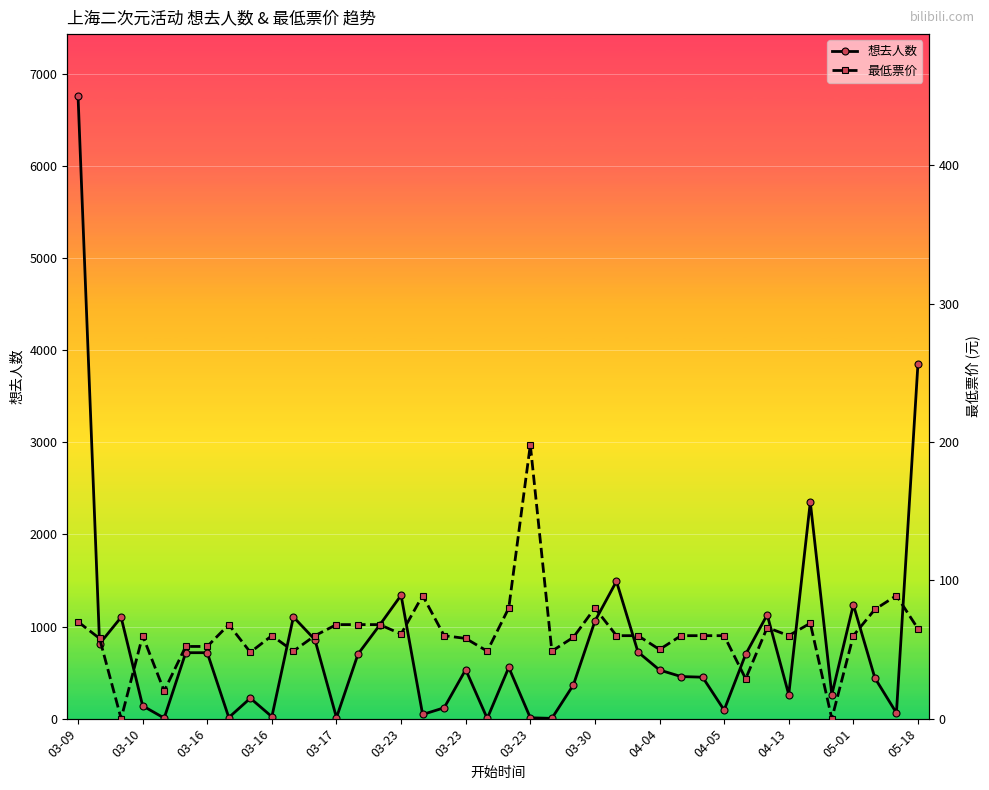

At which category is the sum across all series the highest?

03-09